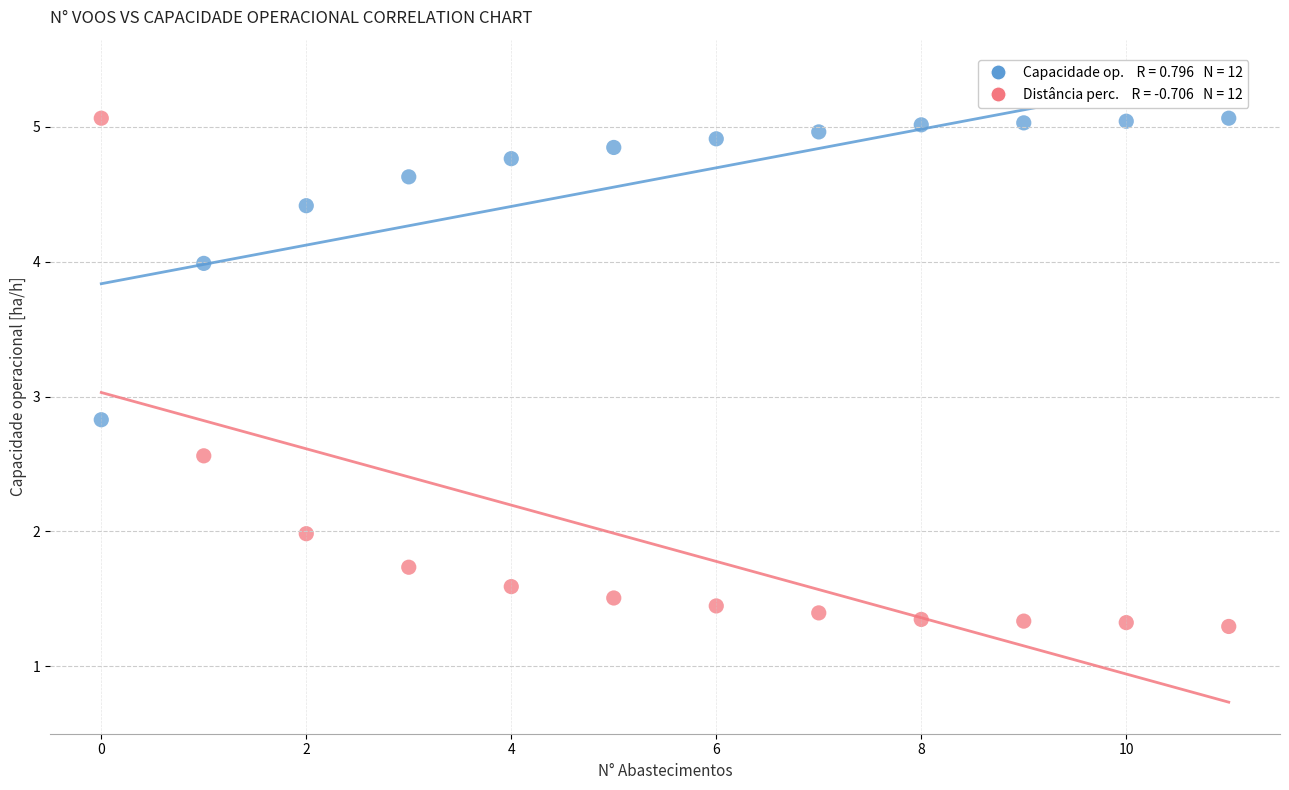

Across all data points, what is the range of Y values (max minus min)?

3.8